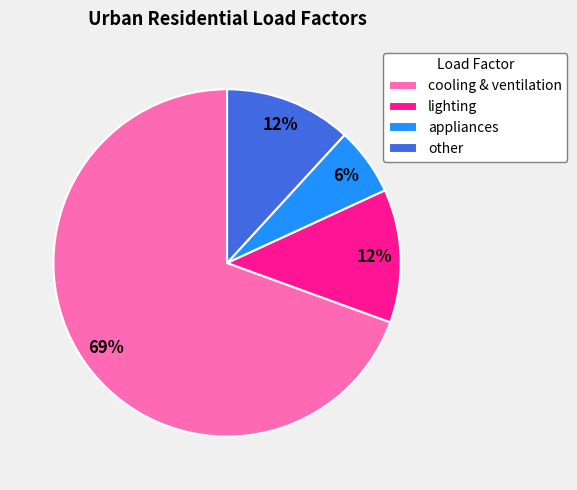

What is the ratio of the value at appliances to the value at lighting?

0.5